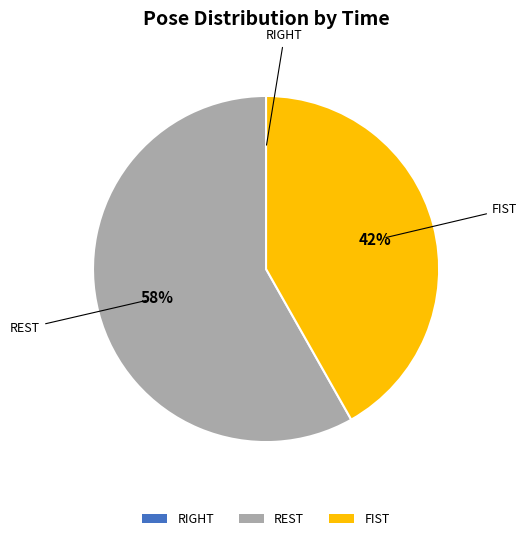

Which category has the biggest portion of the pie?

REST